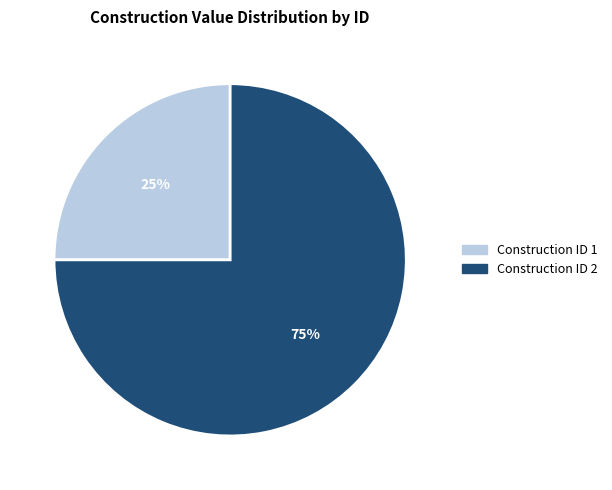

To the nearest percent, what is the difference between the largest and smallest slice percentages?

50%